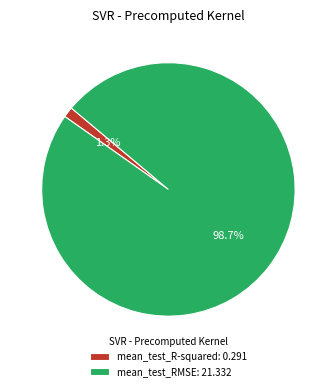

To the nearest percent, what percentage of the pie is mean_test_R-squared?

1%